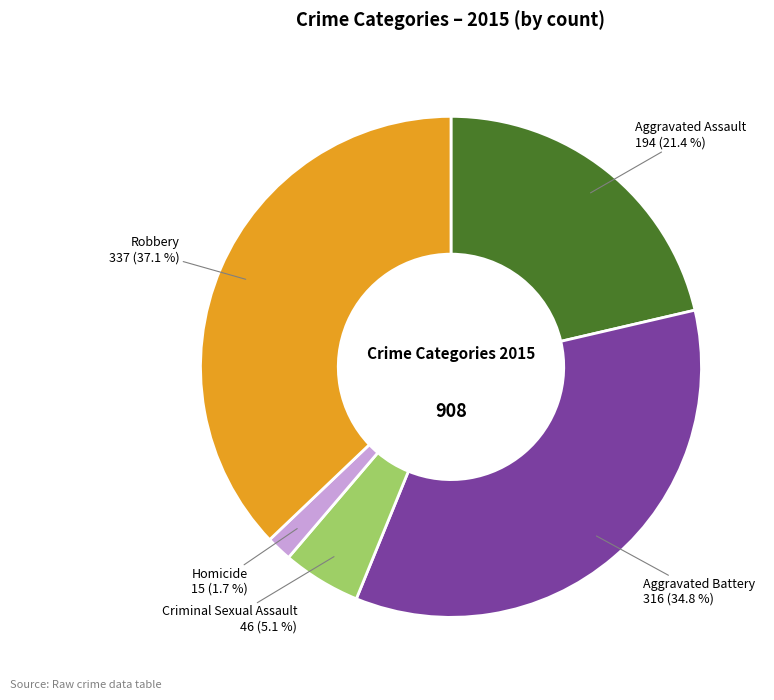

True or false: Aggravated Battery accounts for 23% of the total.

False